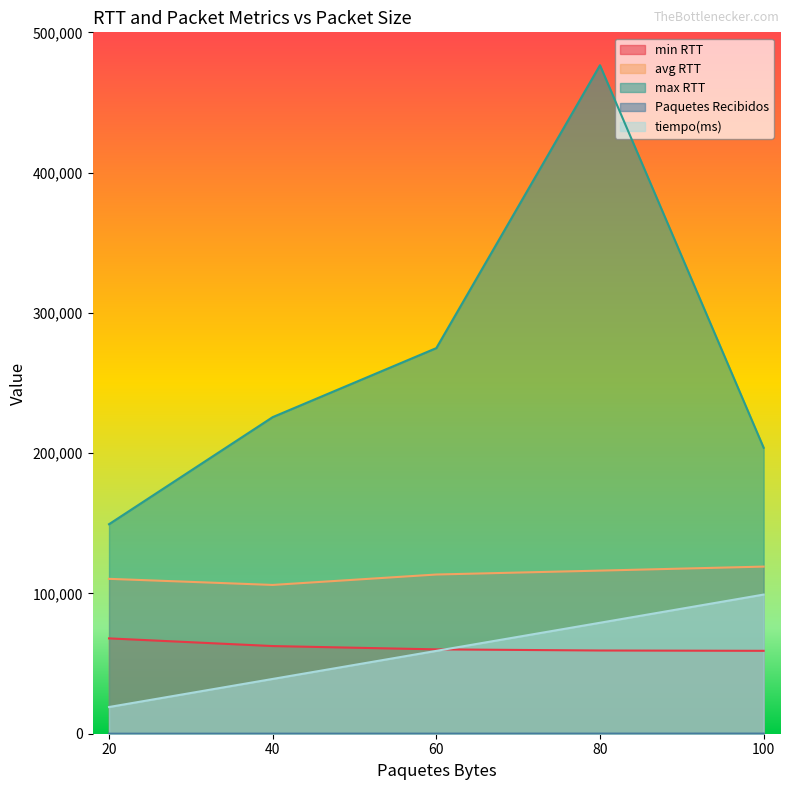

What is the total value across all series at 60?

507652